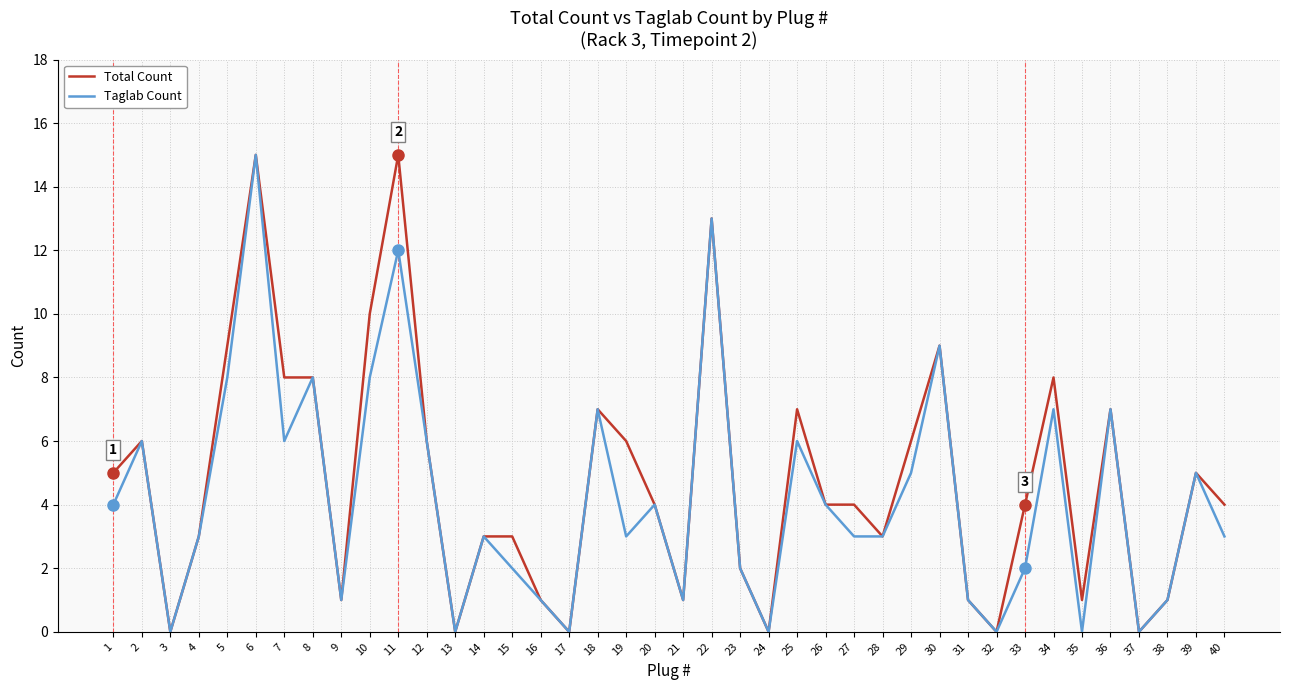

What is the maximum value shown in the chart?

15